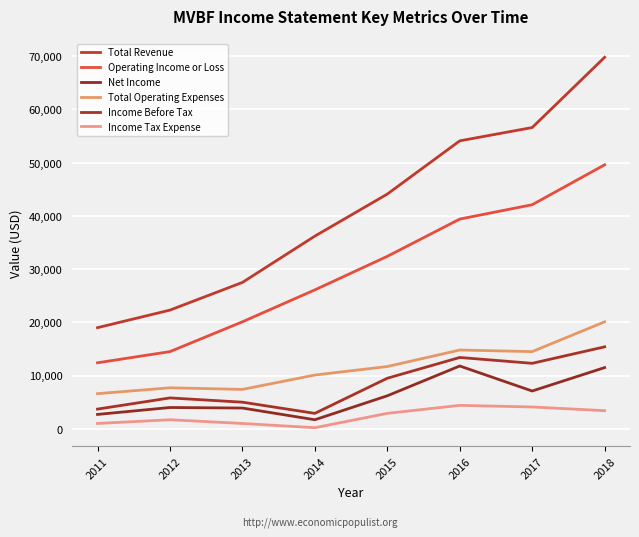

Reading right to left, list all the values displayed in this chart.

Total Revenue: 2018=69800	2017=56600	2016=54100	2015=44100	2014=36200	2013=27500	2012=22300	2011=19000
Operating Income or Loss: 2018=49600	2017=42100	2016=39400	2015=32400	2014=26100	2013=20100	2012=14500	2011=12400
Net Income: 2018=11500	2017=7100	2016=11800	2015=6200	2014=1700	2013=3900	2012=4000	2011=2700
Total Operating Expenses: 2018=20100	2017=14500	2016=14800	2015=11700	2014=10100	2013=7400	2012=7700	2011=6600
Income Before Tax: 2018=15400	2017=12300	2016=13400	2015=9500	2014=2900	2013=5000	2012=5800	2011=3700
Income Tax Expense: 2018=3400	2017=4100	2016=4400	2015=2900	2014=200	2013=1000	2012=1700	2011=1000